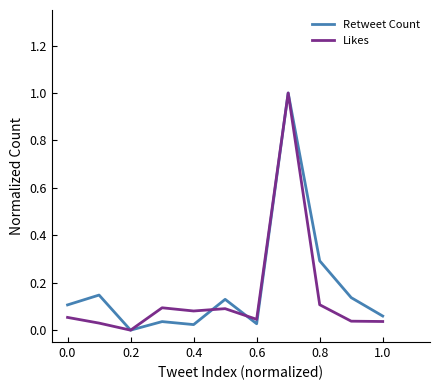

What is the highest value of the Likes series?

1.0